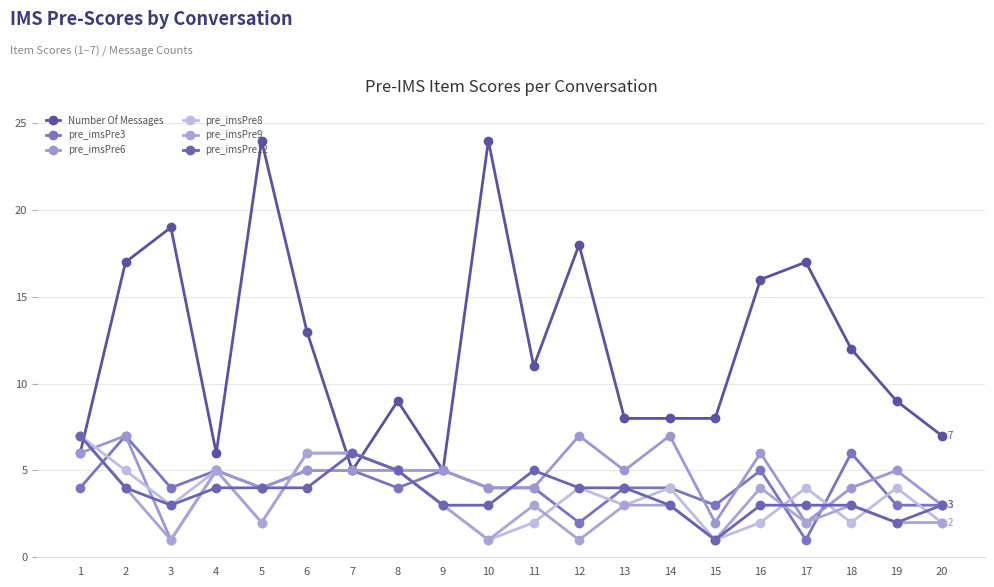

Where is the first local minimum for pre_imsPre12?

3